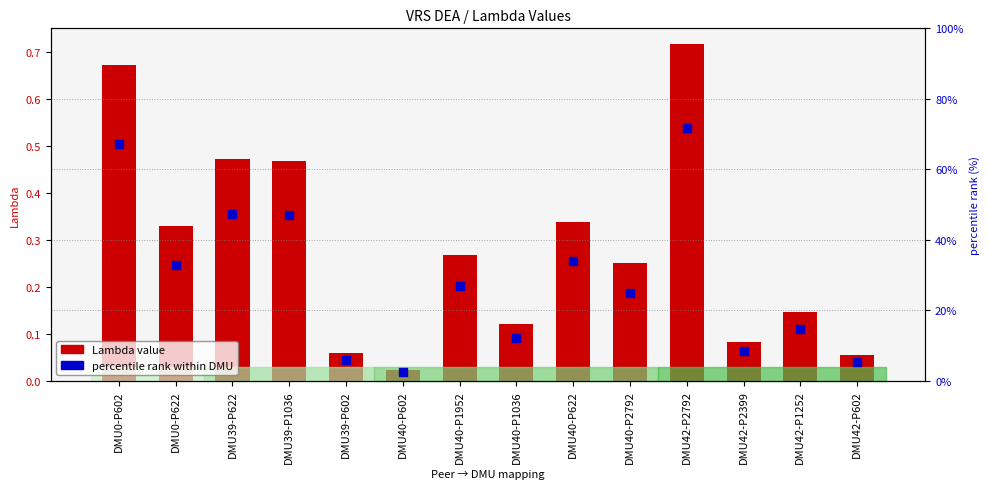

What are all the series names shown in the legend?

Lambda value, percentile rank within DMU